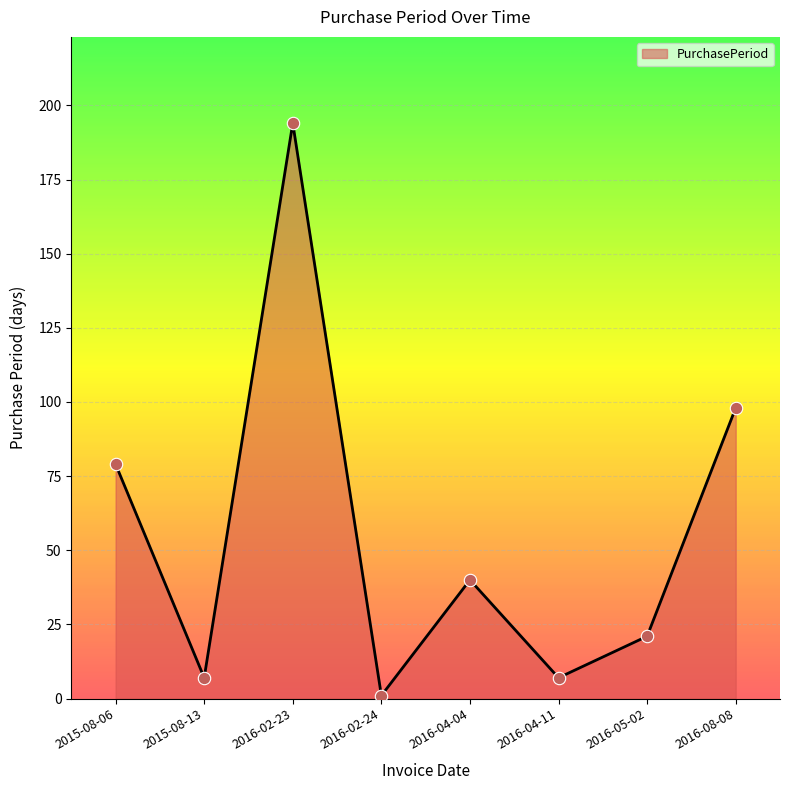

What is the change in value from 2016-02-23 to 2016-02-24?

-193